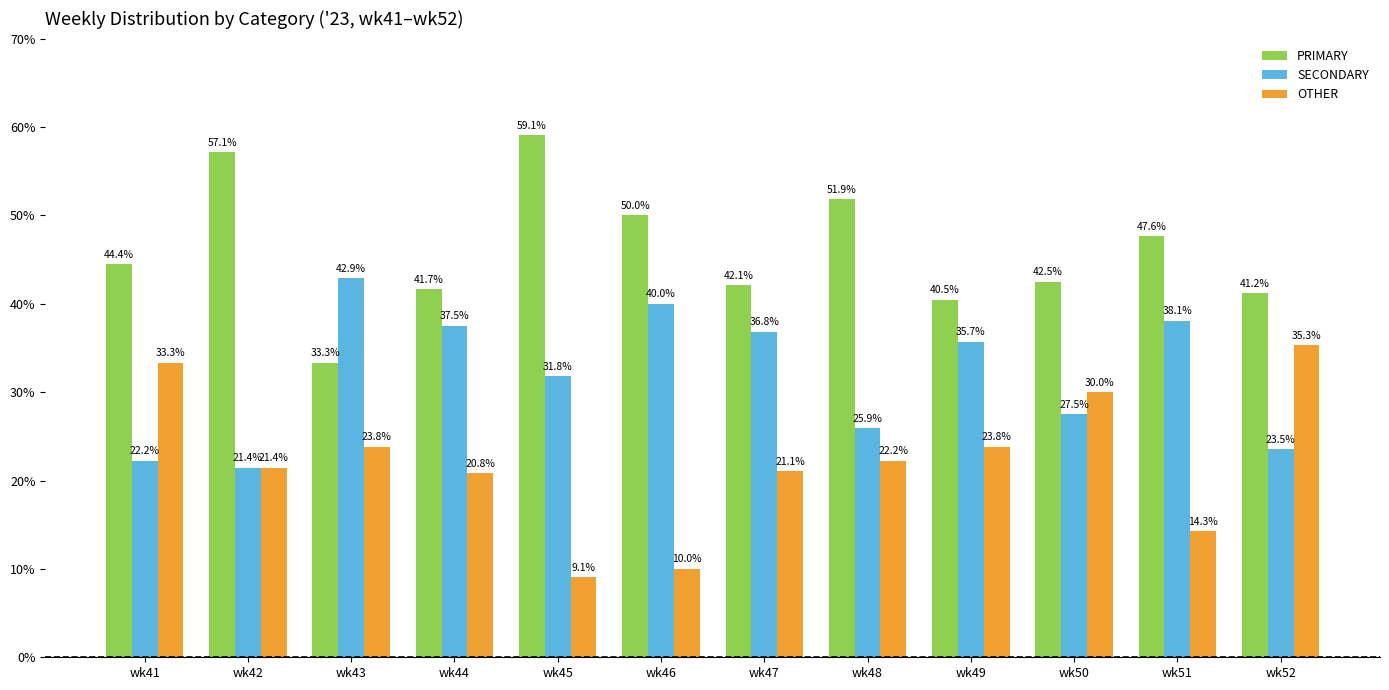

Count the number of data series in this chart.

3